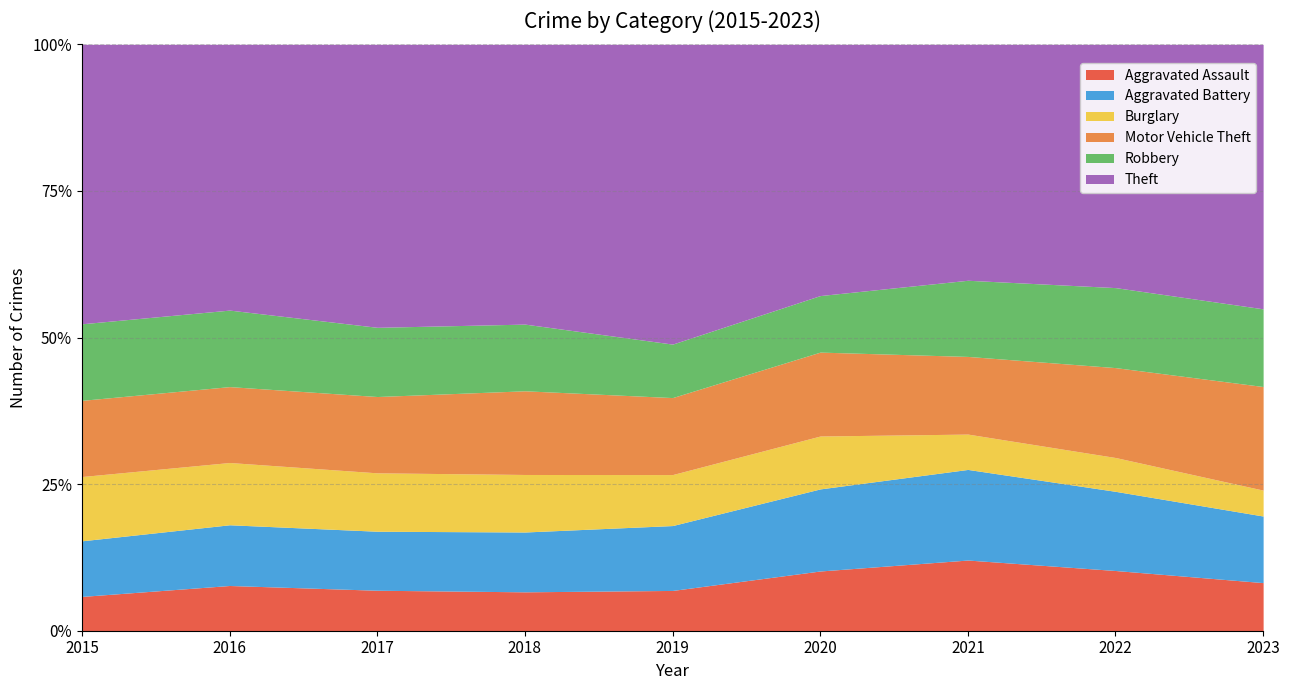

Which series changed the most between 2018 and 2020?

Theft